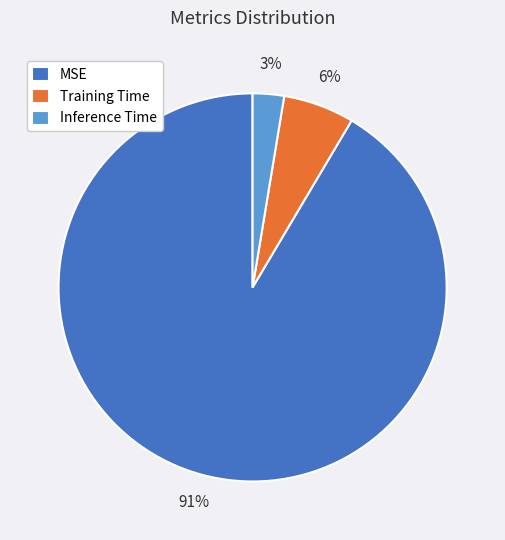

Does MSE account for over 50% of the chart?

Yes